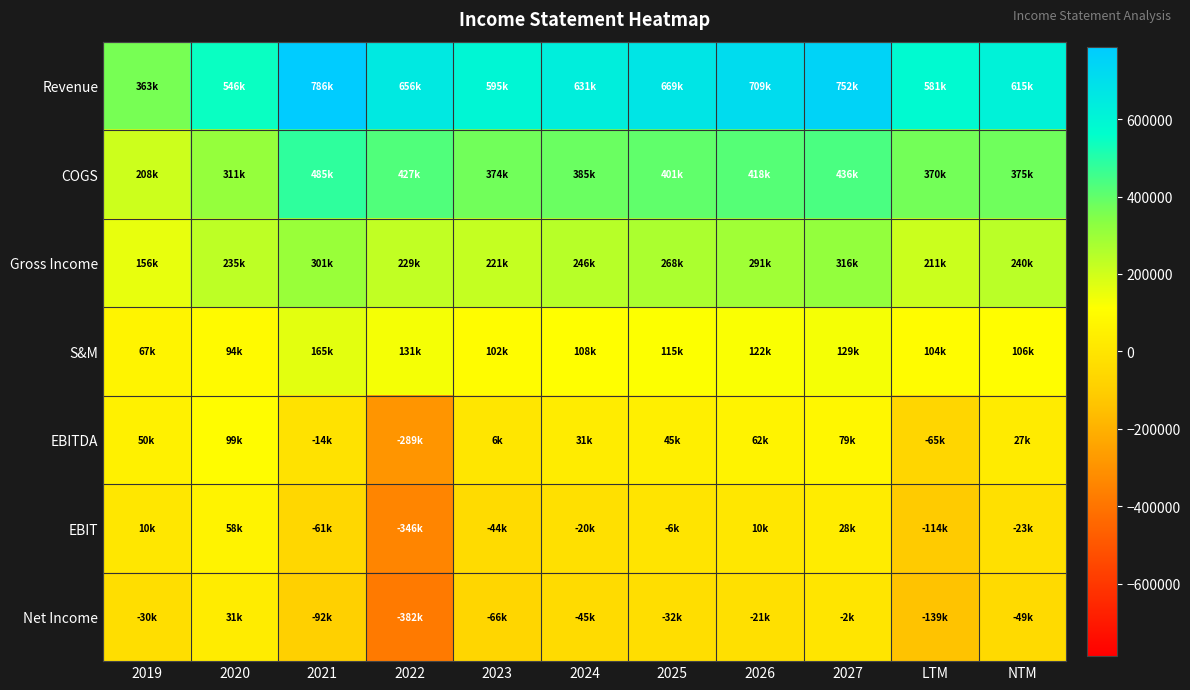

What is the maximum value shown in the chart?

785545.0